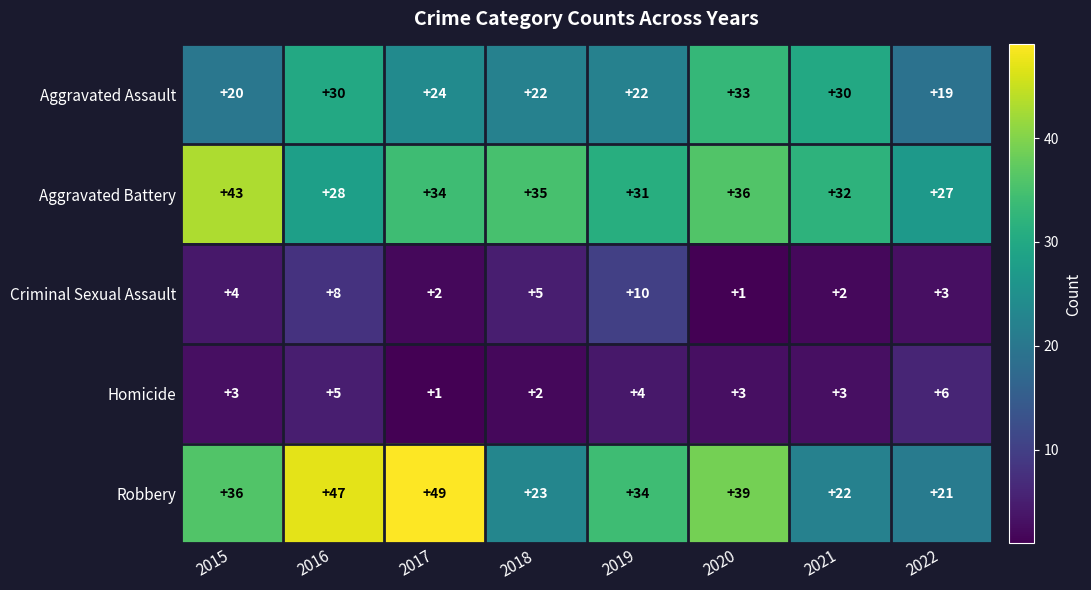

Which series has the widest spread of values?

Robbery